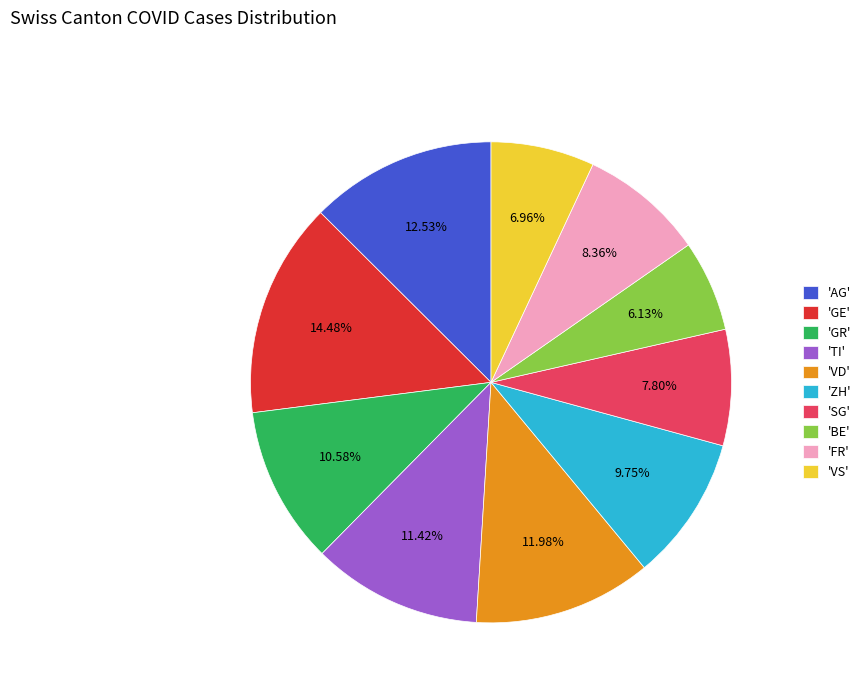

What is the smallest slice in the pie chart?

'BE'